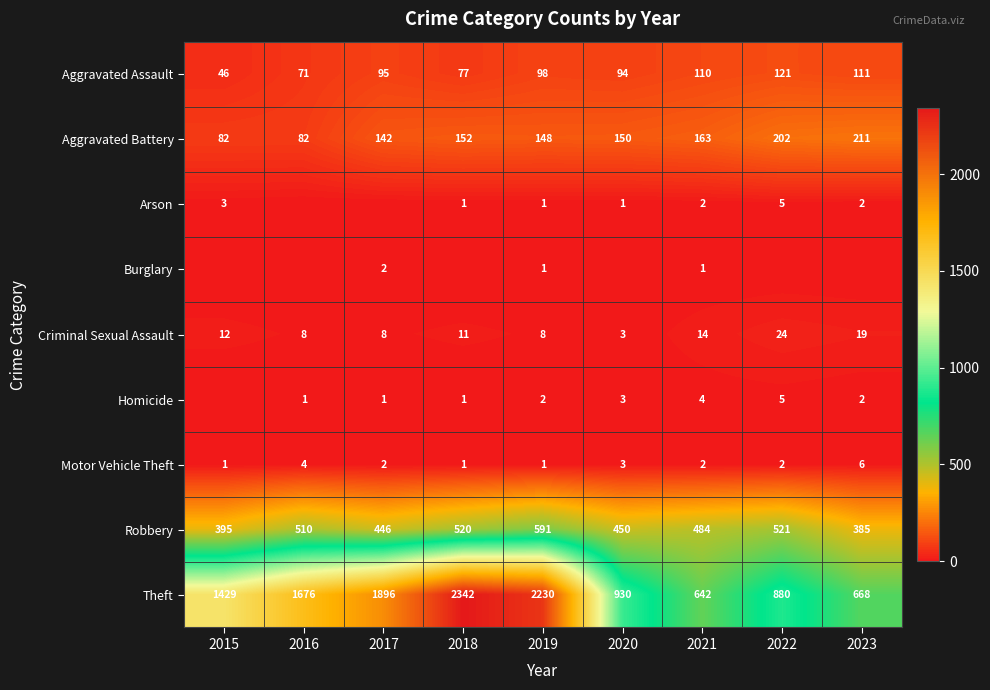

The value of Criminal Sexual Assault at 2017 is 13. True or false?

False